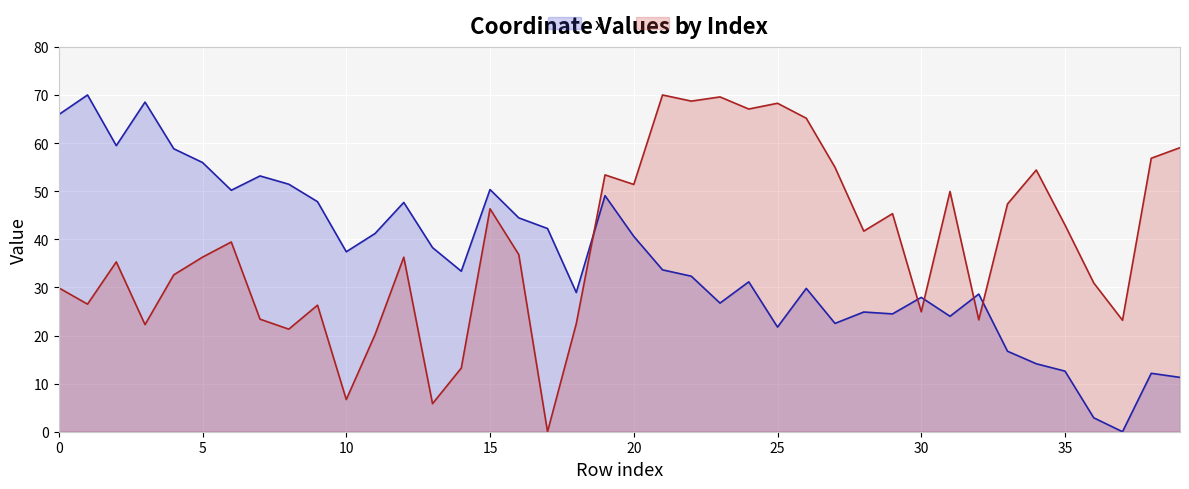

Reading left to right, extract all data points from this chart.

x: 65.9	70.0	59.5	68.5	58.8	56.0	50.2	53.2	51.5	47.8	37.4	41.2	47.7	38.3	33.4	50.3	44.5	42.2	28.9	49.1	40.6	33.7	32.3	26.7	31.2	21.8	29.8	22.5	24.9	24.5	27.9	24.0	28.6	16.7	14.1	12.6	2.9	0.0	12.1	11.3
y: 29.9	26.5	35.3	22.3	32.6	36.3	39.4	23.4	21.3	26.3	6.7	20.2	36.3	5.8	13.2	46.3	36.8	0.0	22.4	53.4	51.4	70.0	68.7	69.6	67.1	68.3	65.2	55.0	41.7	45.3	24.9	49.9	23.3	47.3	54.4	43.0	30.9	23.2	56.9	59.0